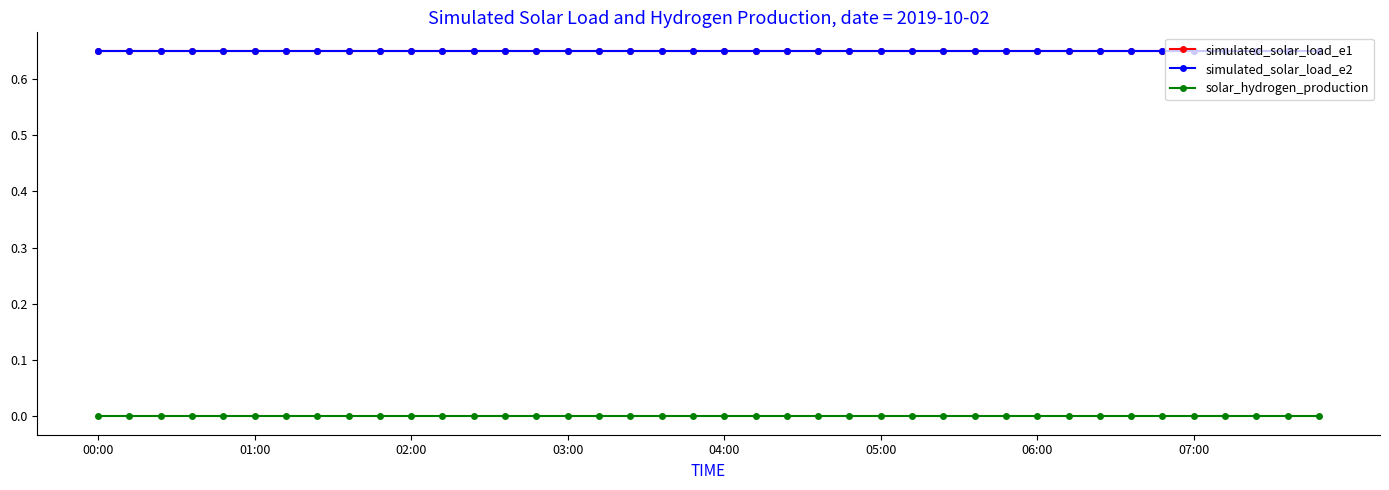

Is this an area chart (filled region under the line)?

No